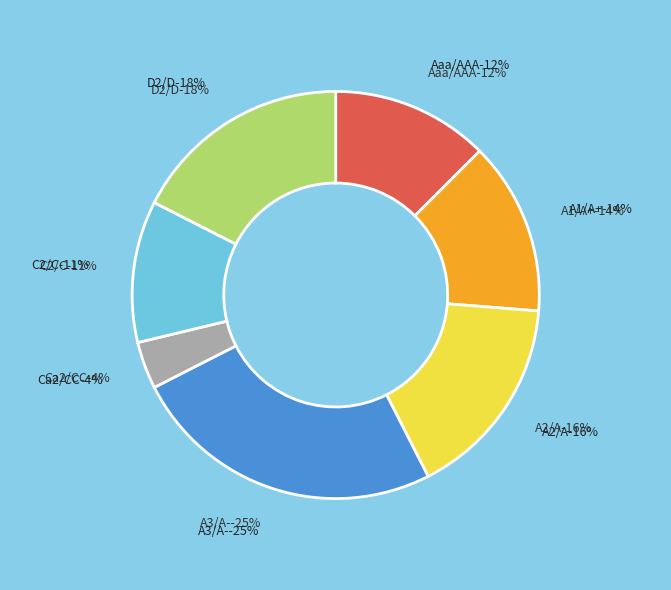

Combined, what portion of the pie is D2/D and A1/A+?

31.2%